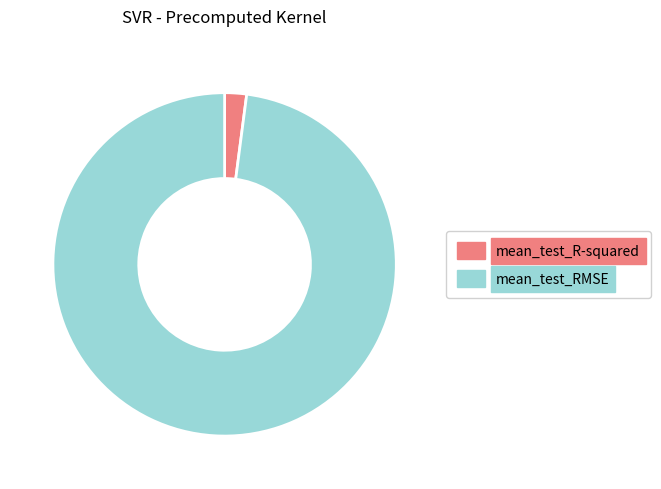

How many segments does this pie chart have?

2